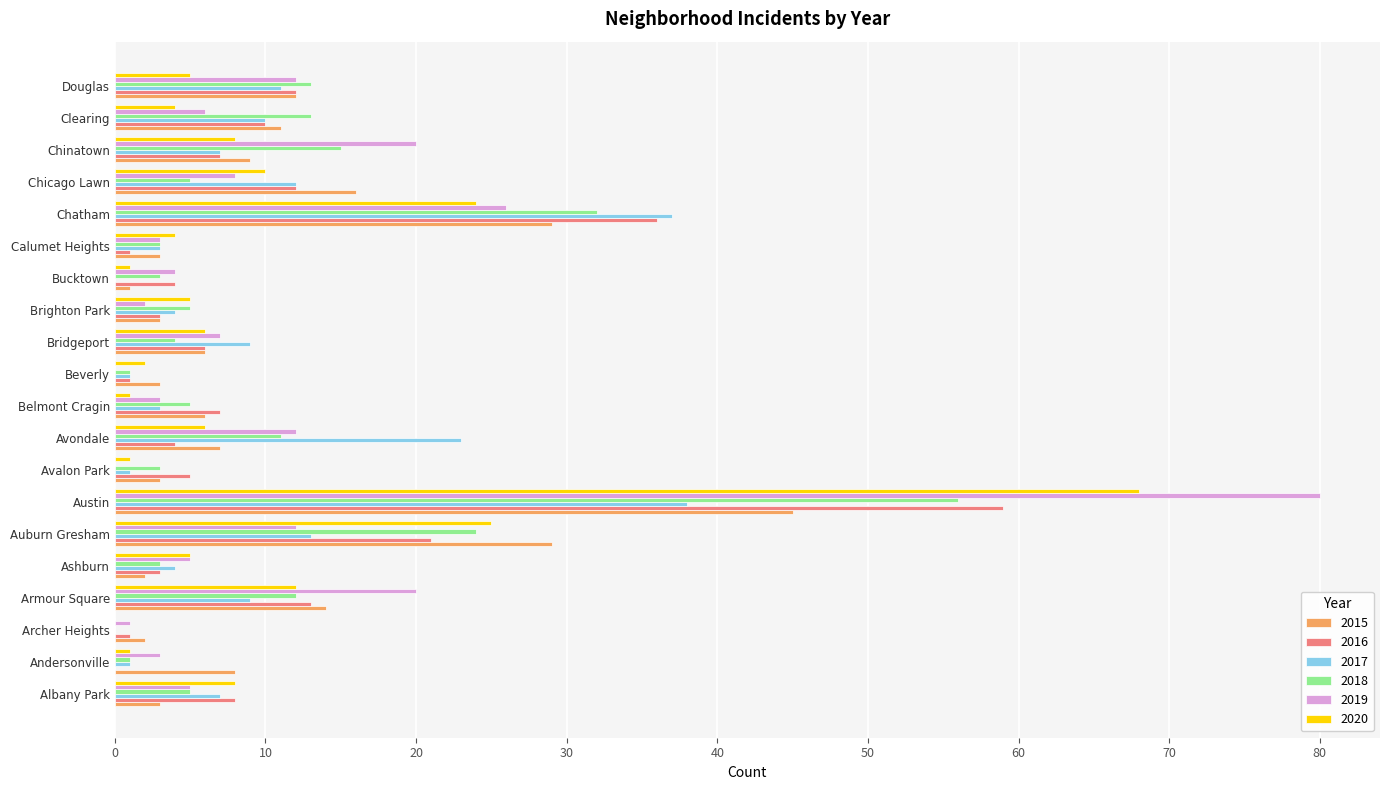

Is it true that 2015 equals 6 at Belmont Cragin?

True